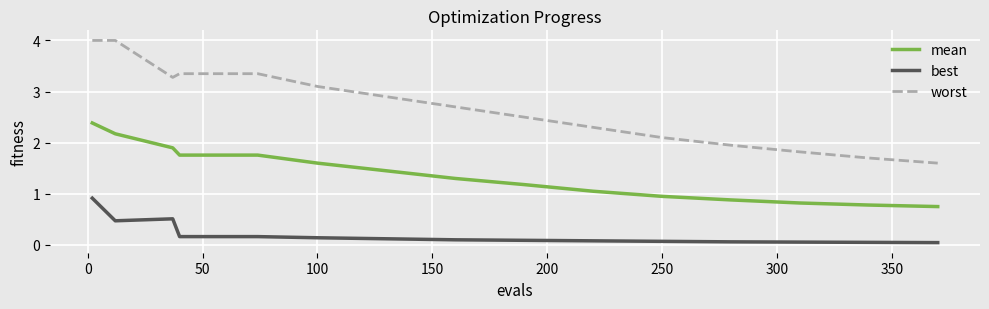

What is the minimum value for worst?

1.6